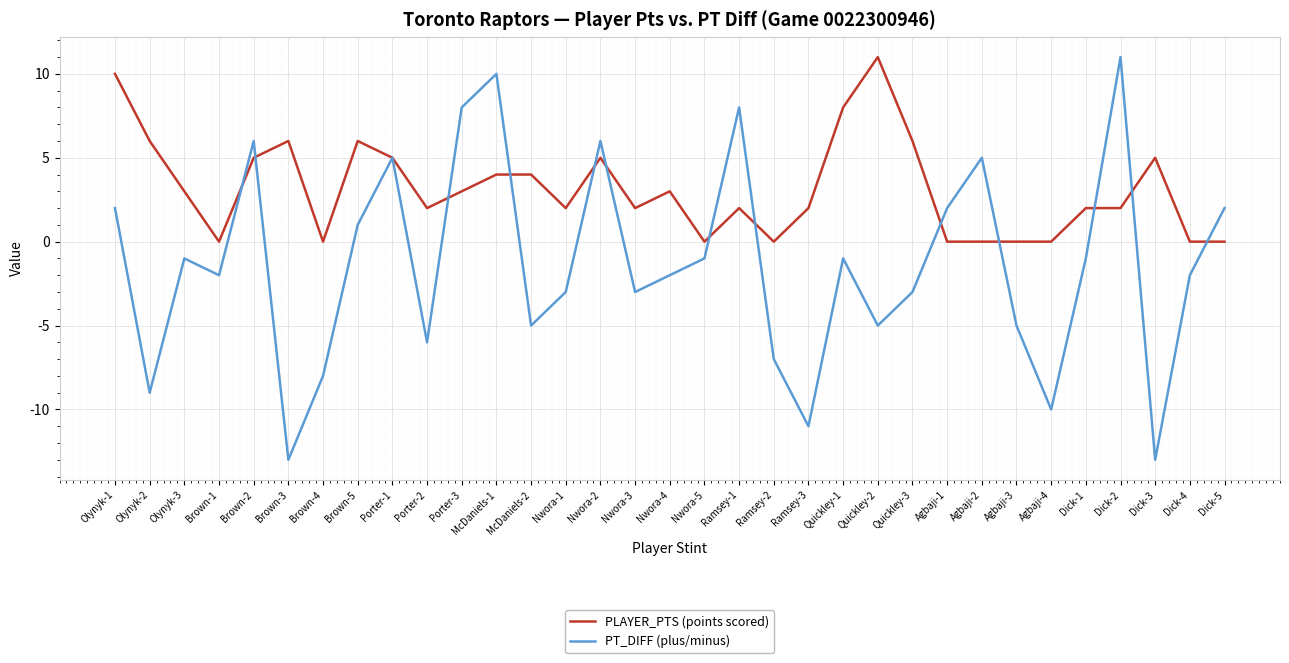

Does the chart display data point markers on the line(s)?

No